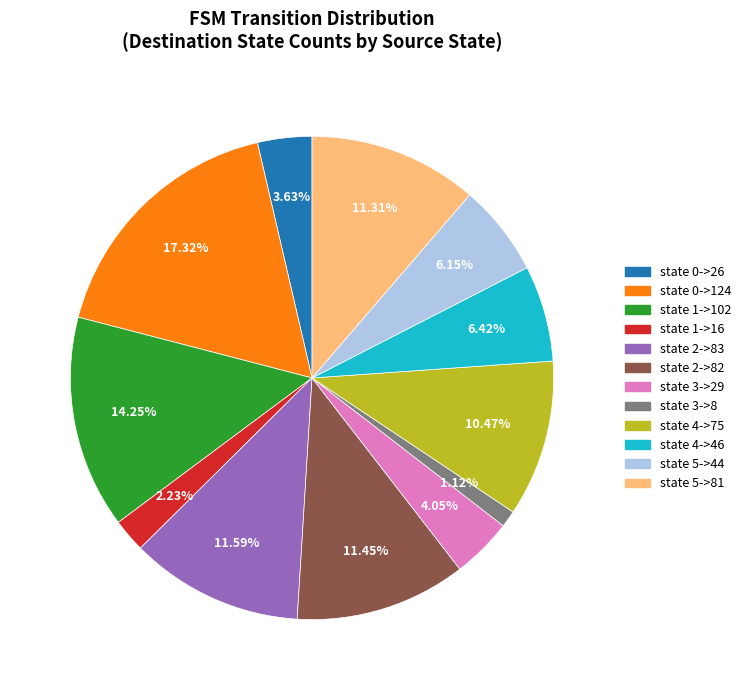

What is the ratio of the value at state 3->29 to the value at state 1->16?

1.8